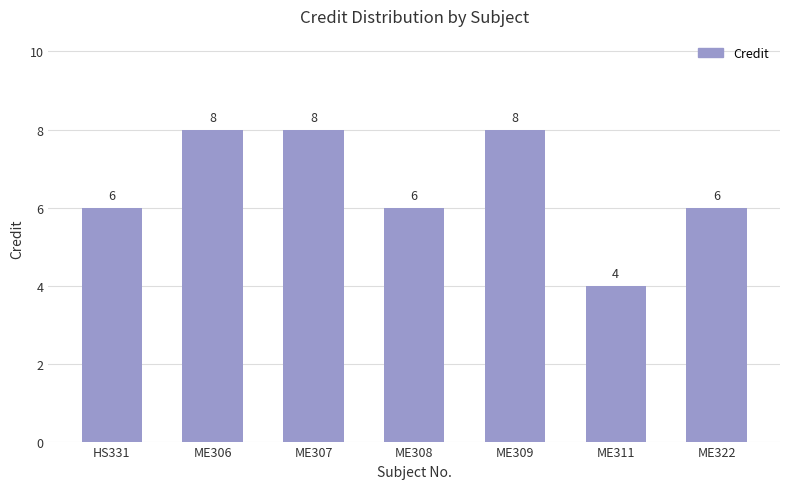

What is the difference between the maximum and minimum values?

4